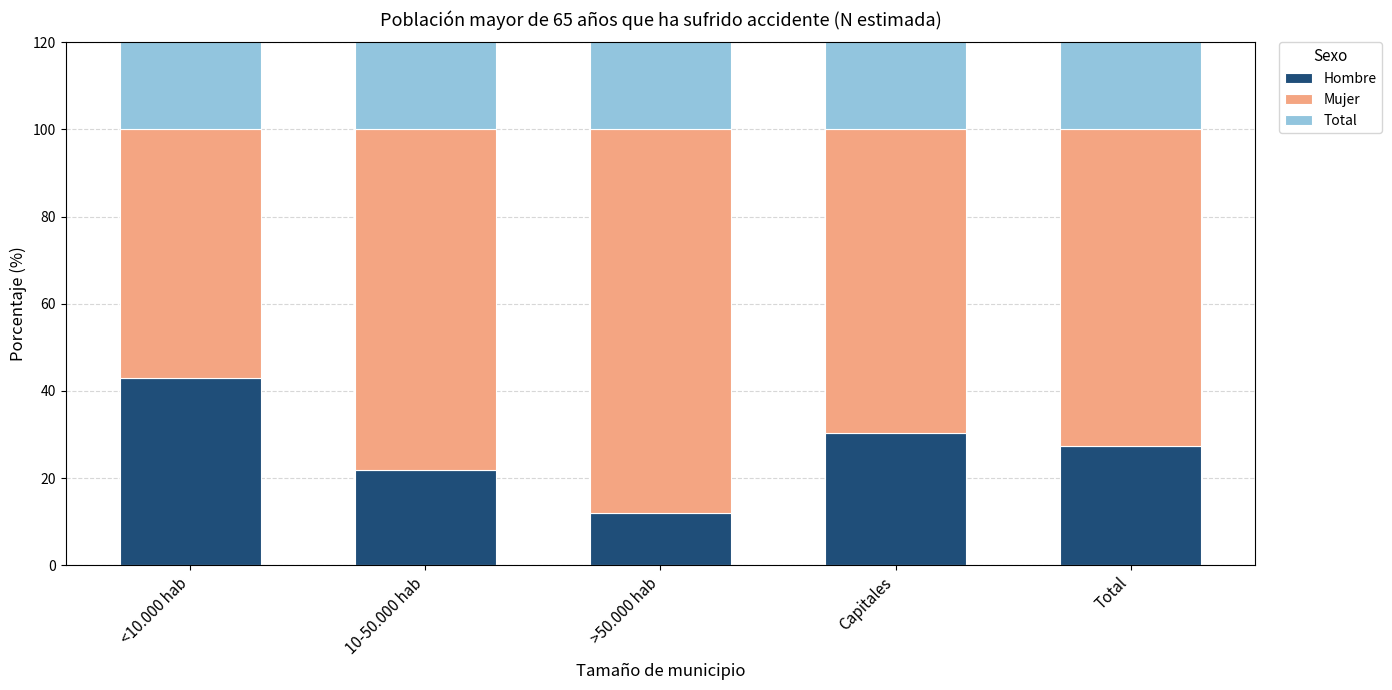

What is the maximum value for Hombre?

43.0